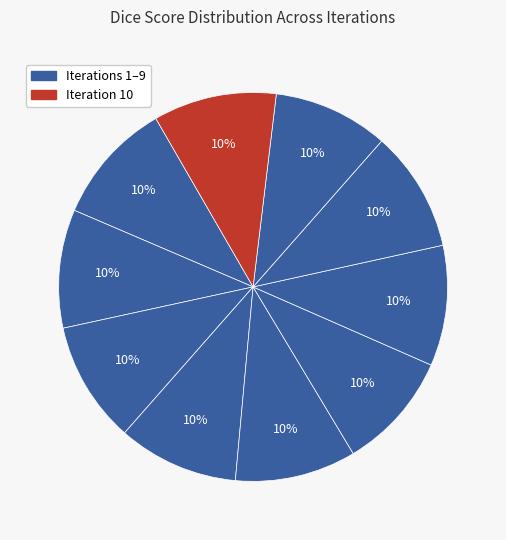

How many slices are in this pie chart?

10